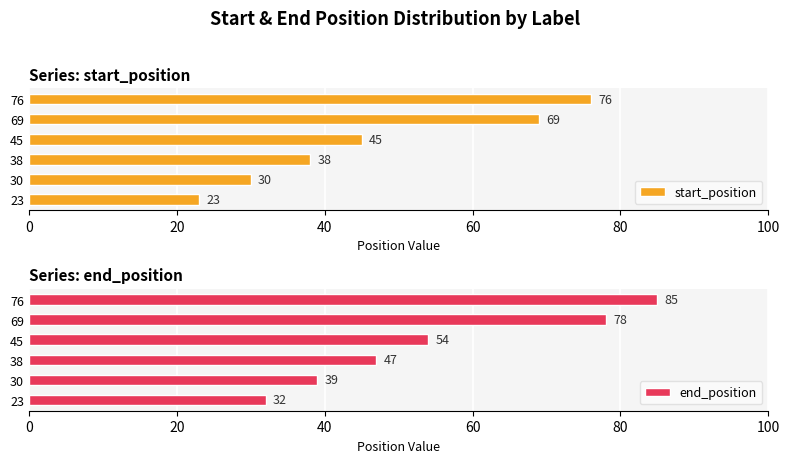

Where is start_position nearest to the value 49?

45